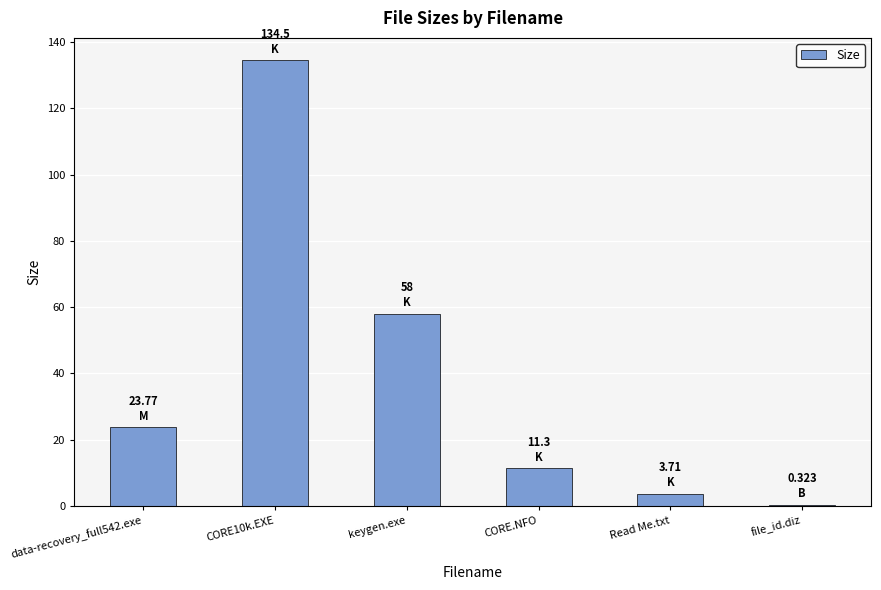

Where is the data nearest to the value 67?

keygen.exe